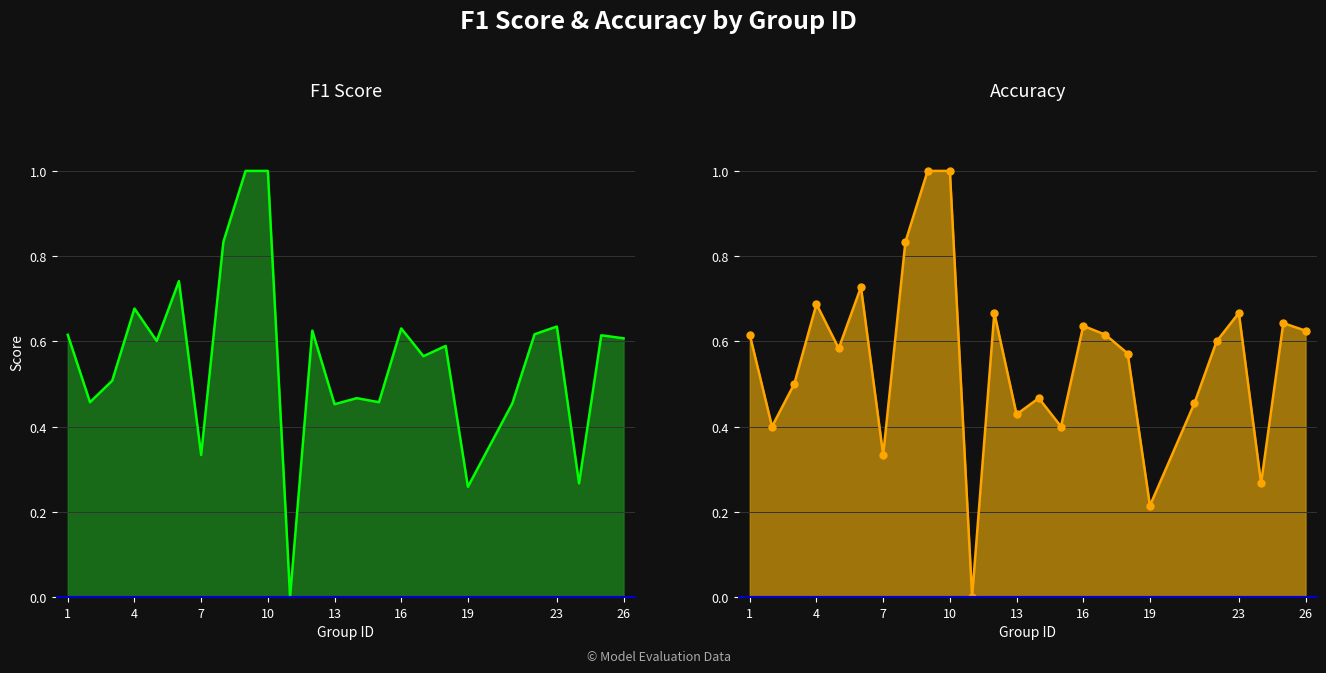

At which label is f1 closest to 0?

11